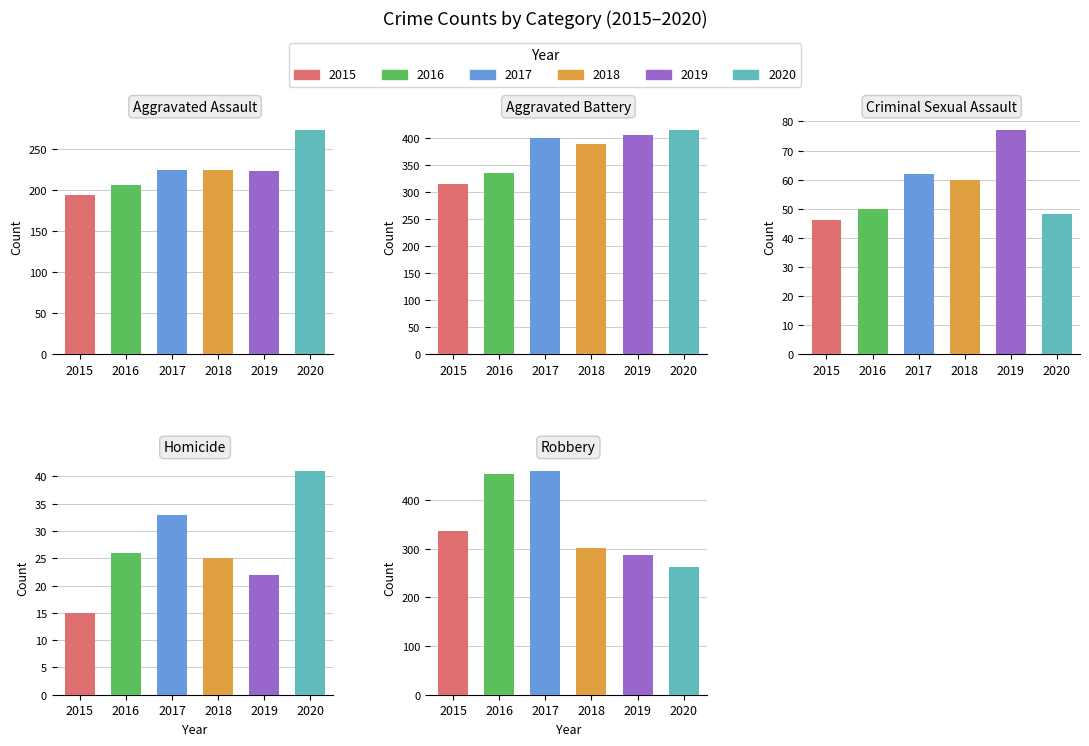

Rank the series at Aggravated Battery from highest to lowest value.

2020, 2019, 2017, 2018, 2016, 2015